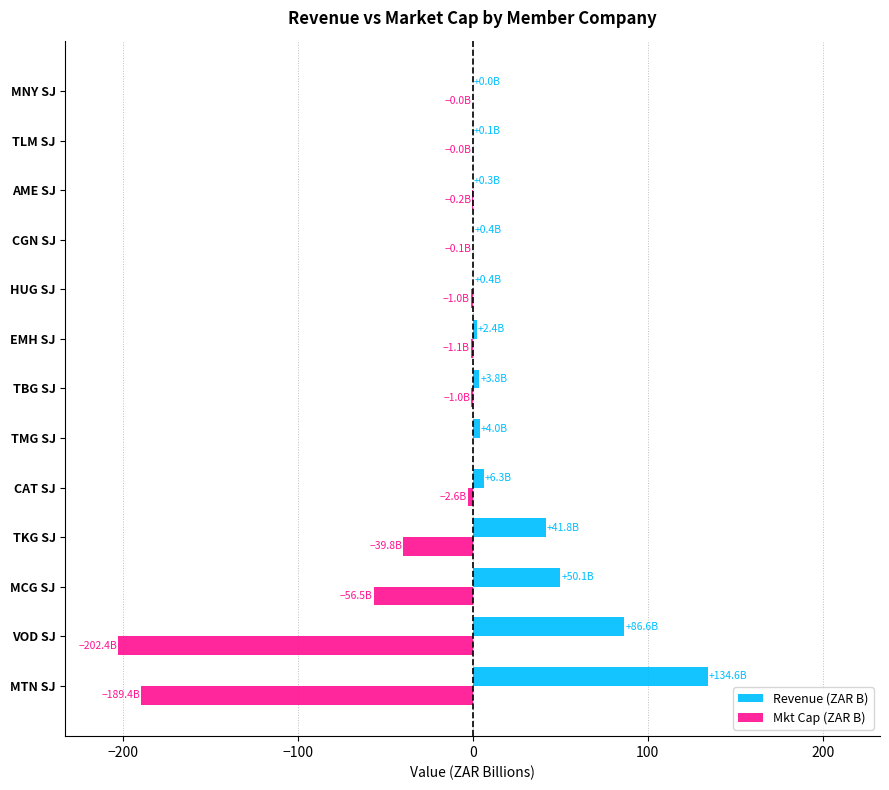

Is it true that Revenue (ZAR B) equals 142.4 at VOD SJ?

False